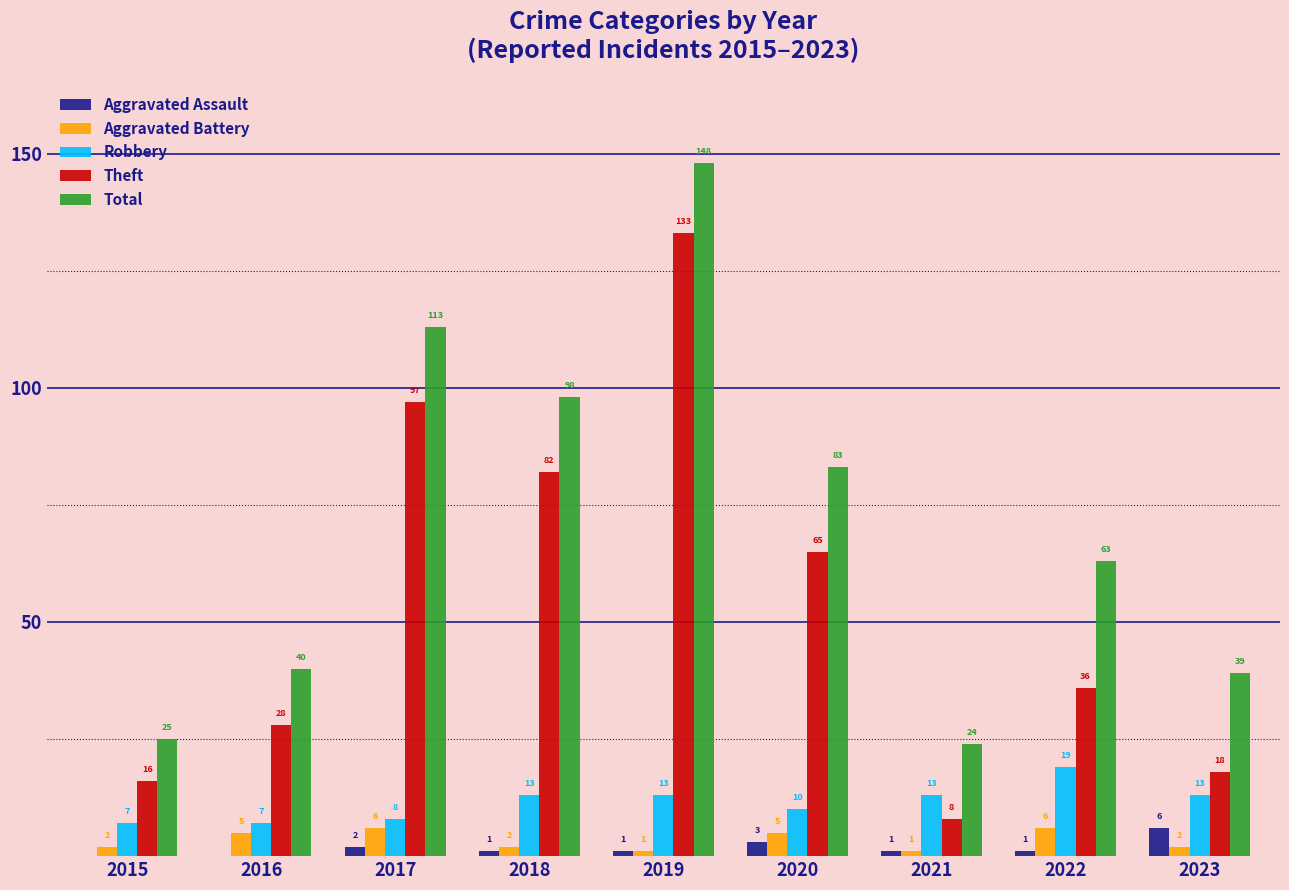

Which series changed the most between 2016 and 2022?

Total